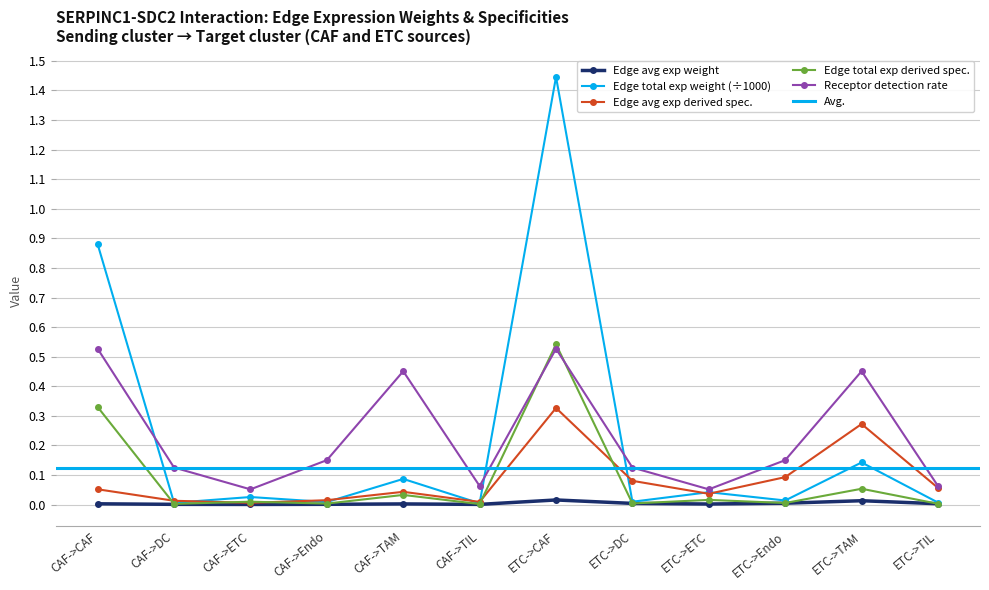

The value of Edge total expression derived specificity at CAF->ETC is 0.0. True or false?

False